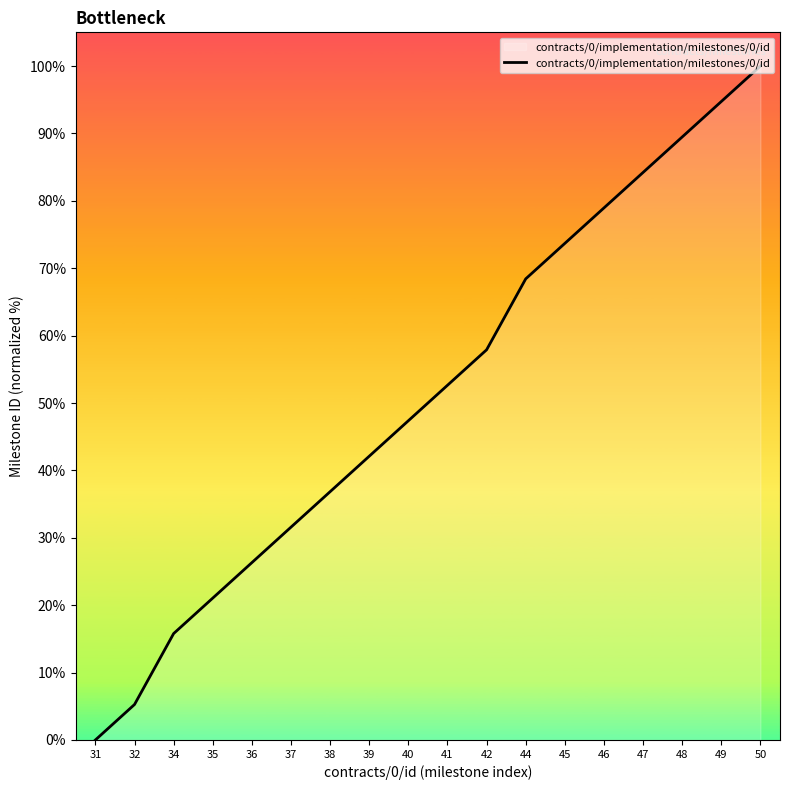

True or false: the data shows 20.1 at 39.

False